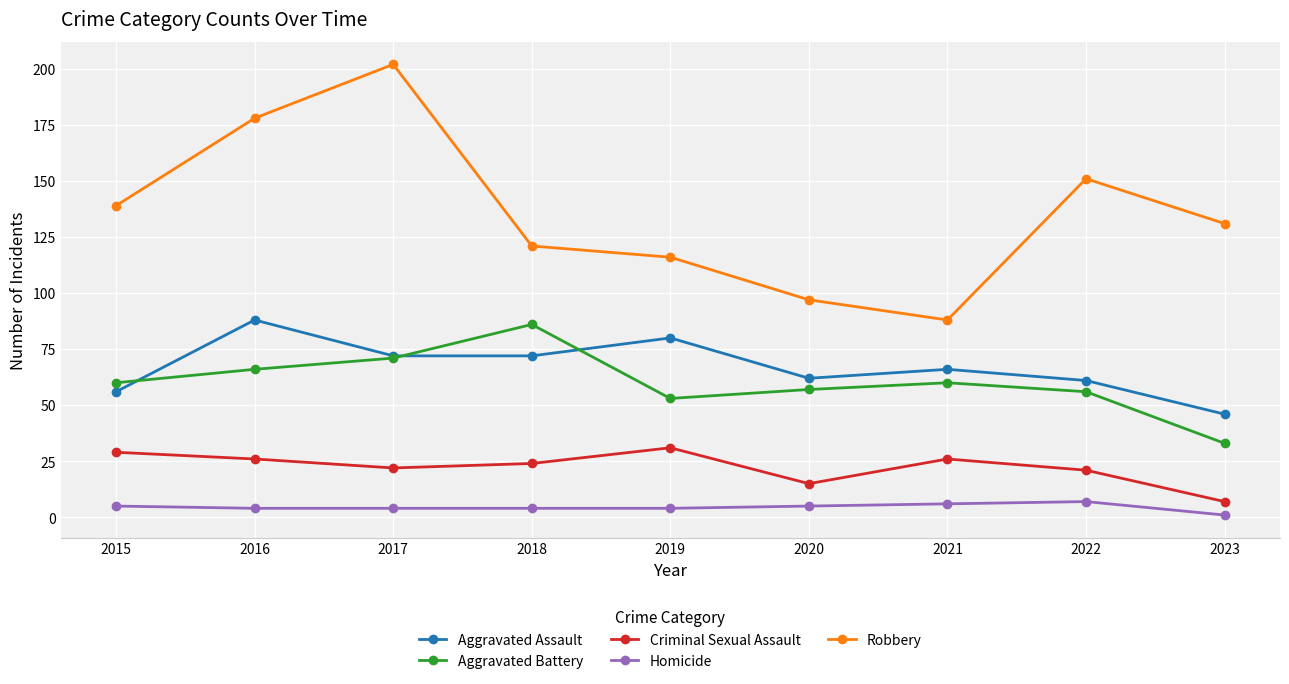

What is the difference between the highest and lowest values at 2020?

92